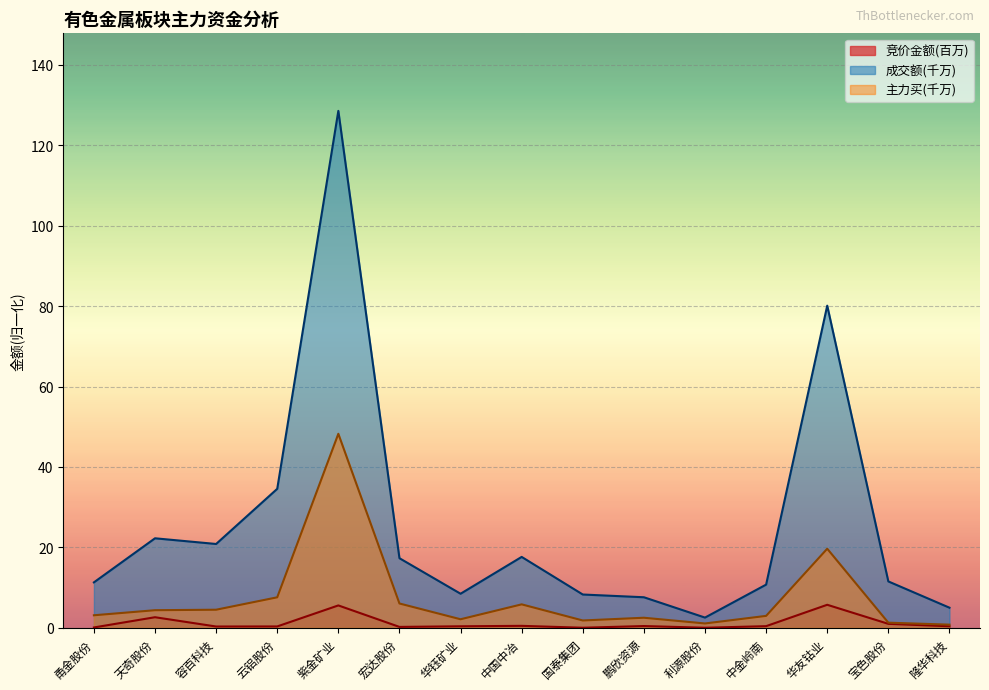

Count the number of categories in the chart.

15